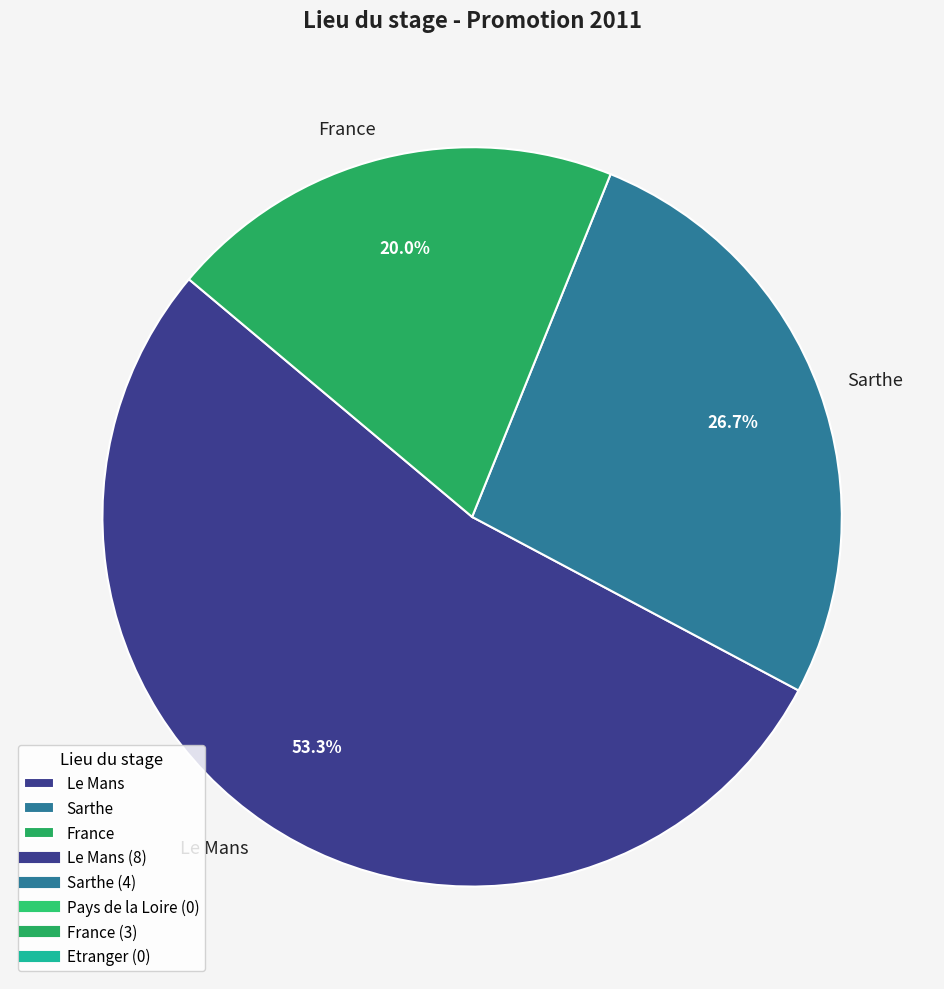

Approximately how many times larger is the value at Le Mans compared to Sarthe?

2.0